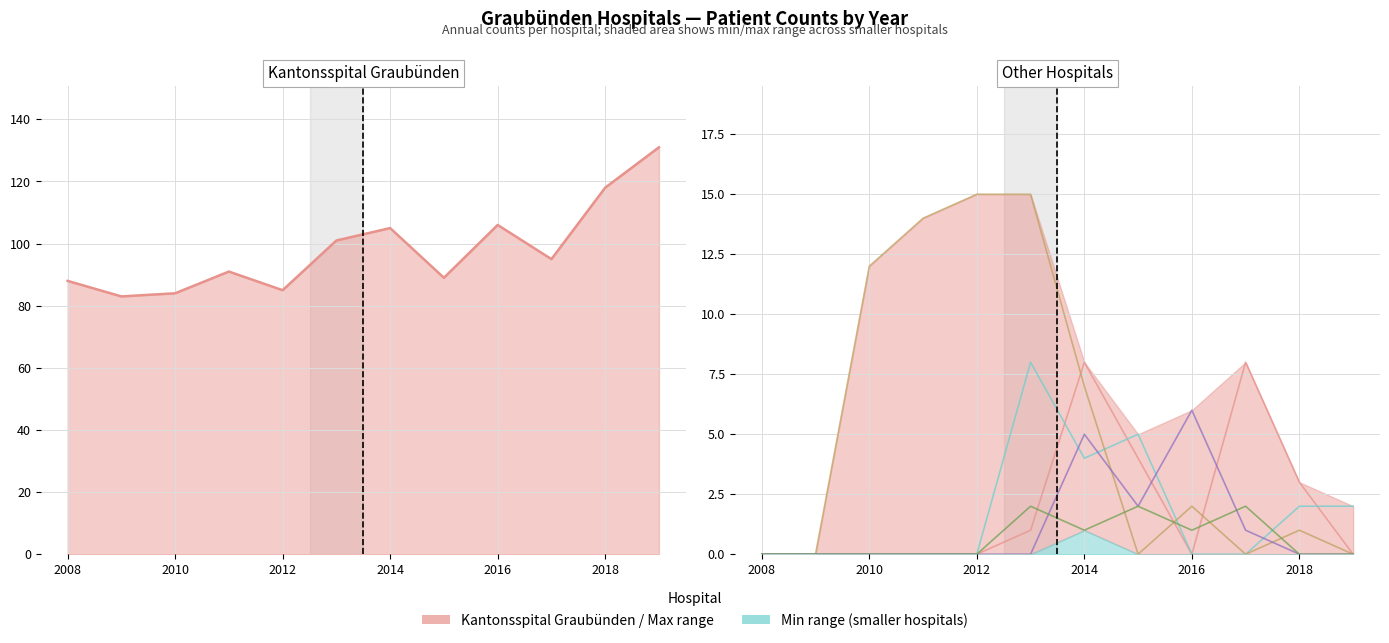

How many data points in Spital Oberengadin are above 2?

5